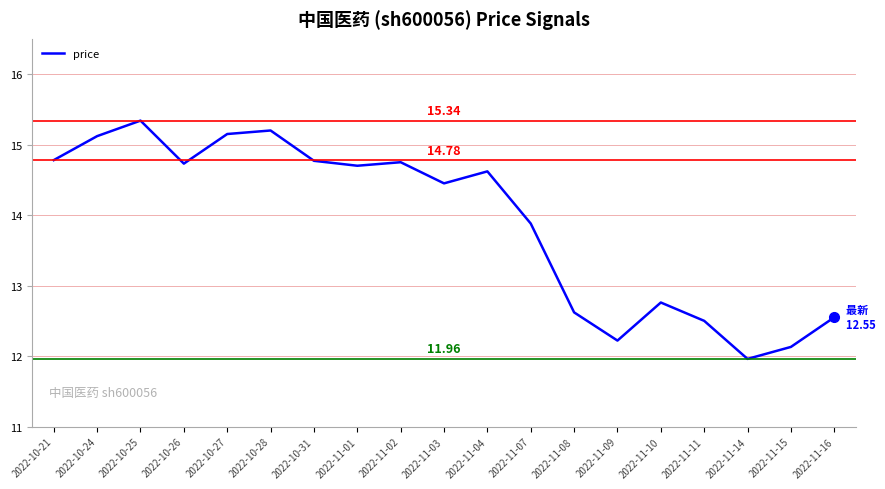

What is the greatest value displayed?

15.3